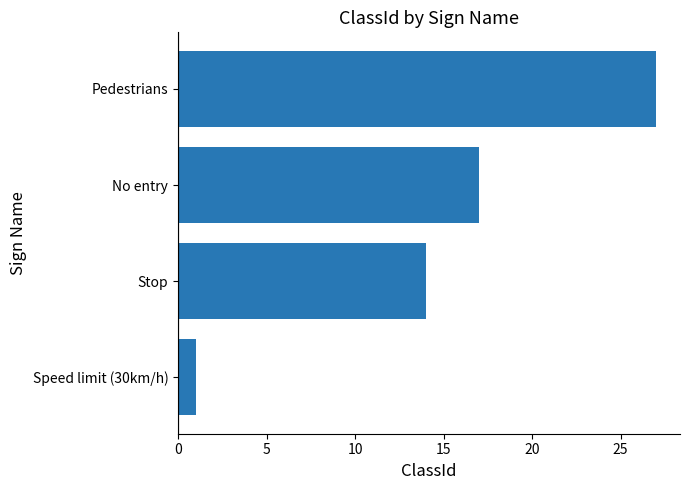

How many data points are less than 17?

2